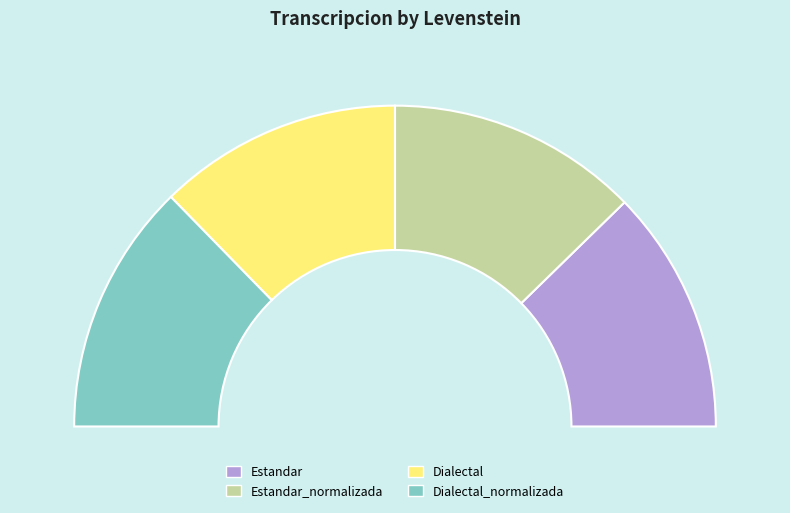

To the nearest percent, what is the difference between the Estandar and Estandar_normalizada slice percentages?

1%